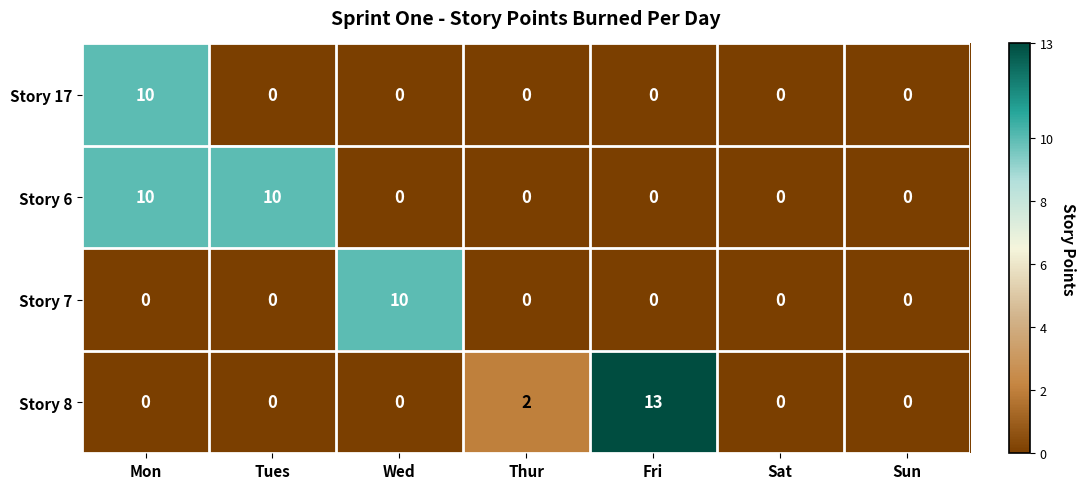

Reading left to right, transcribe all the data shown in this chart.

Story 17: Mon=10	Tues=0	Wed=0	Thur=0	Fri=0	Sat=0	Sun=0
Story 6: Mon=10	Tues=10	Wed=0	Thur=0	Fri=0	Sat=0	Sun=0
Story 7: Mon=0	Tues=0	Wed=10	Thur=0	Fri=0	Sat=0	Sun=0
Story 8: Mon=0	Tues=0	Wed=0	Thur=2	Fri=13	Sat=0	Sun=0